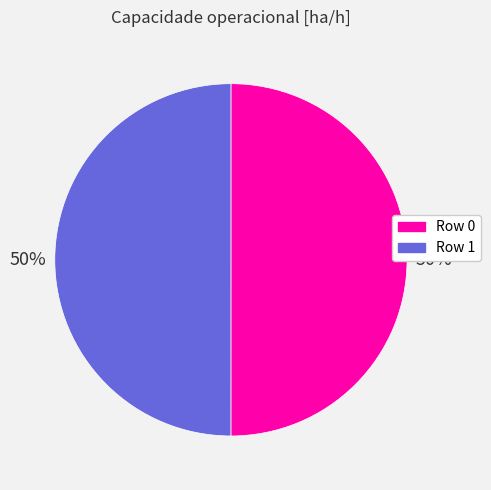

To the nearest percent, what is the combined percentage of Row 1 and Row 0?

100%